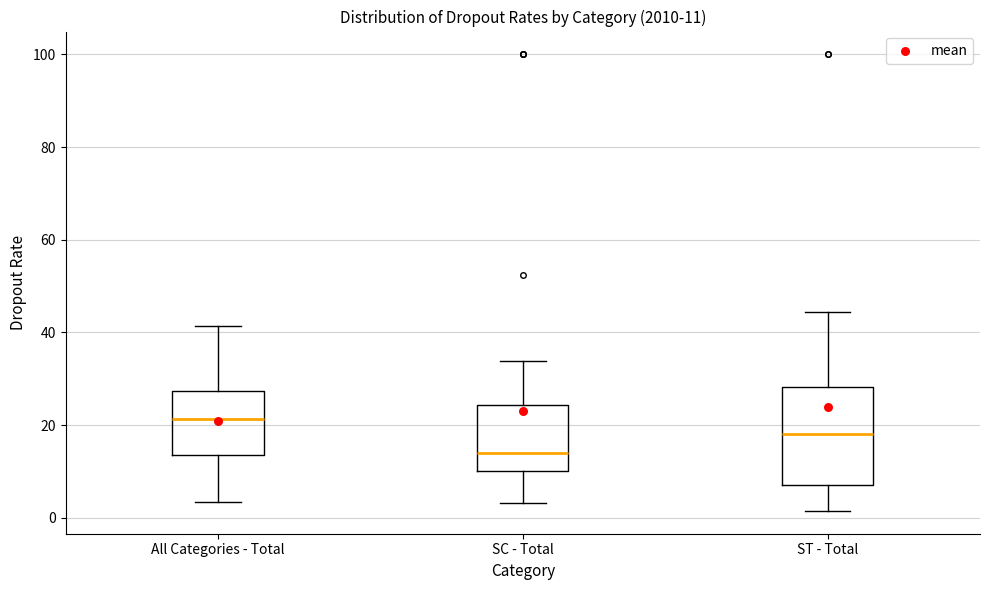

Comparing the boxes themselves (not the whiskers), which one is the tallest?

ST - Total